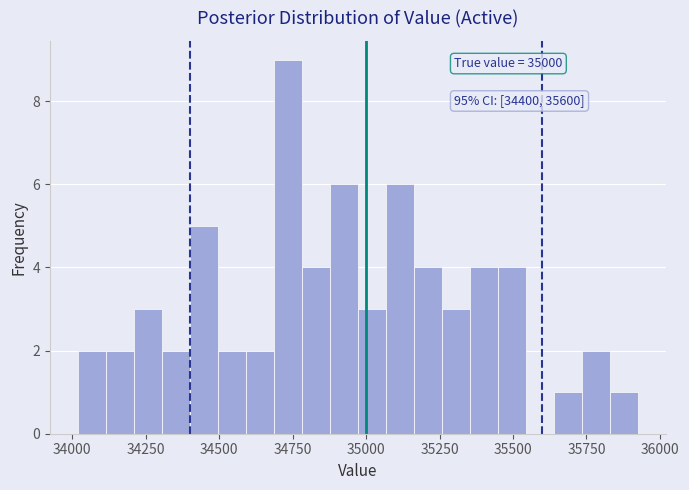

Read against the x-axis, roughly where is the centre of the tallest bar?

34750